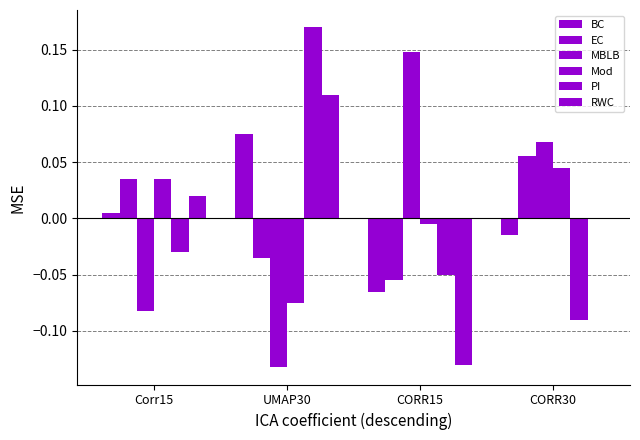

The BC series shows -0.1 at CORR15. True or false?

True